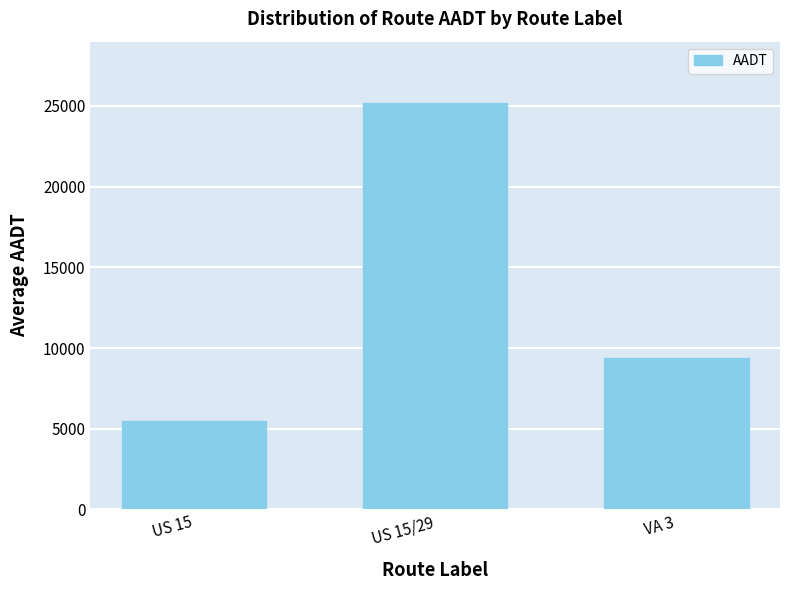

List the labels in order of value, largest first.

US 15/29, VA 3, US 15